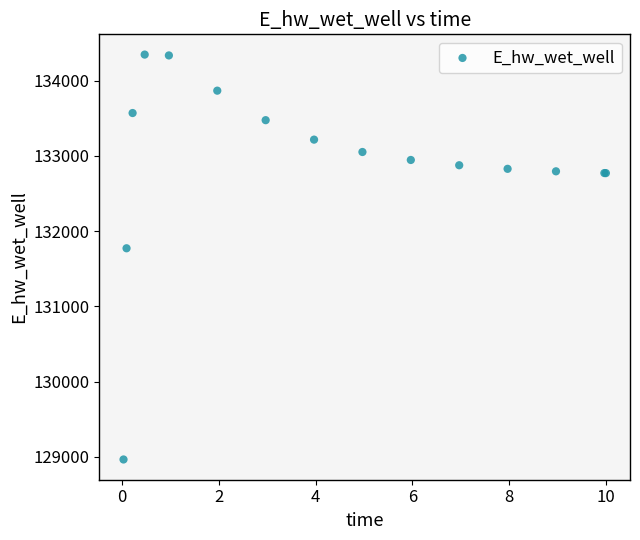

What Y value in the scatter plot is closest to 131656?

131773.2